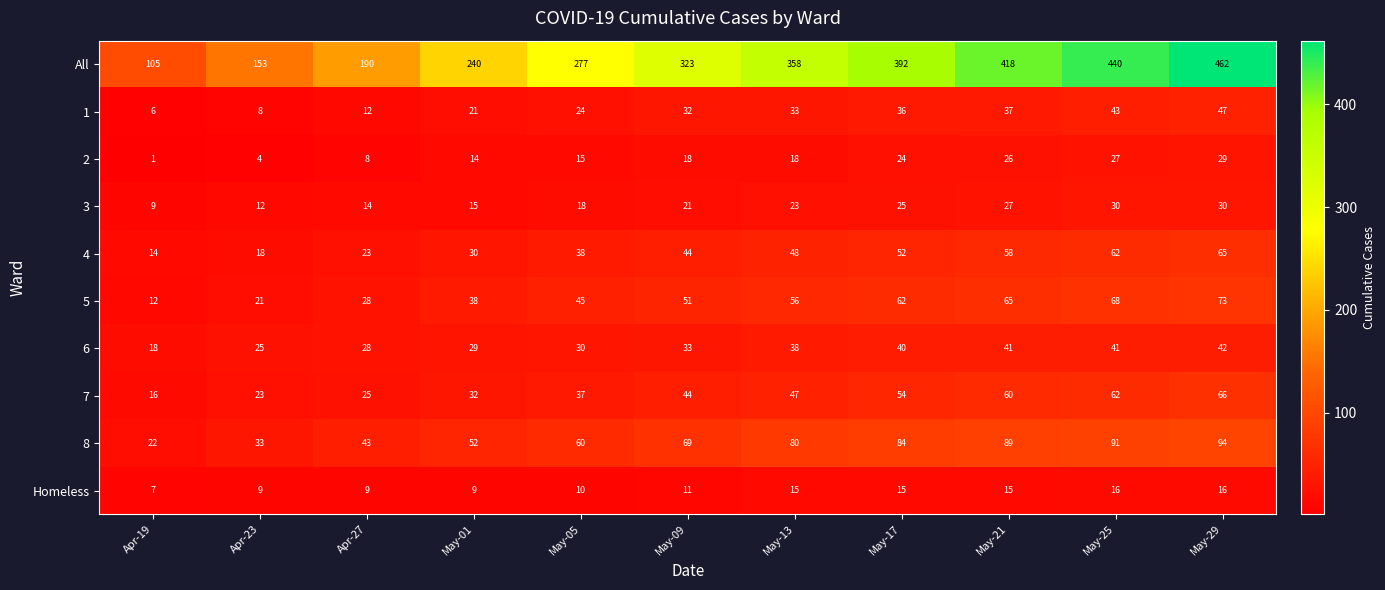

Which series has the widest spread of values?

All